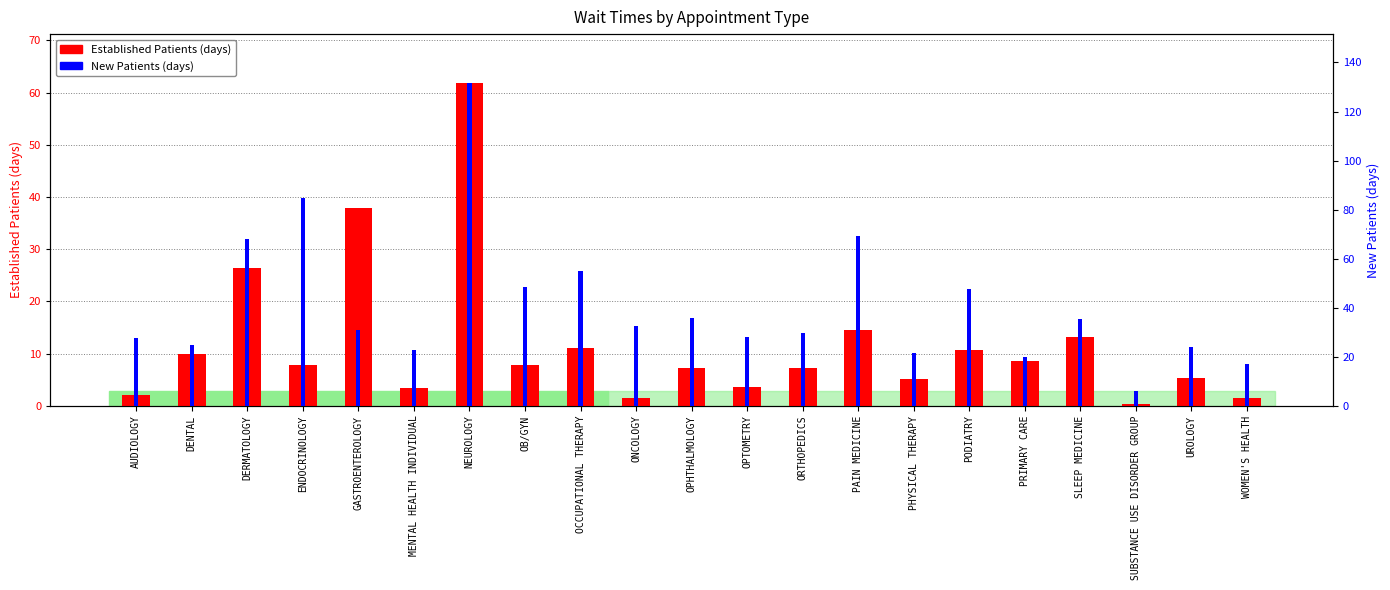

Which series has the largest range (max minus min)?

New Patients (days)